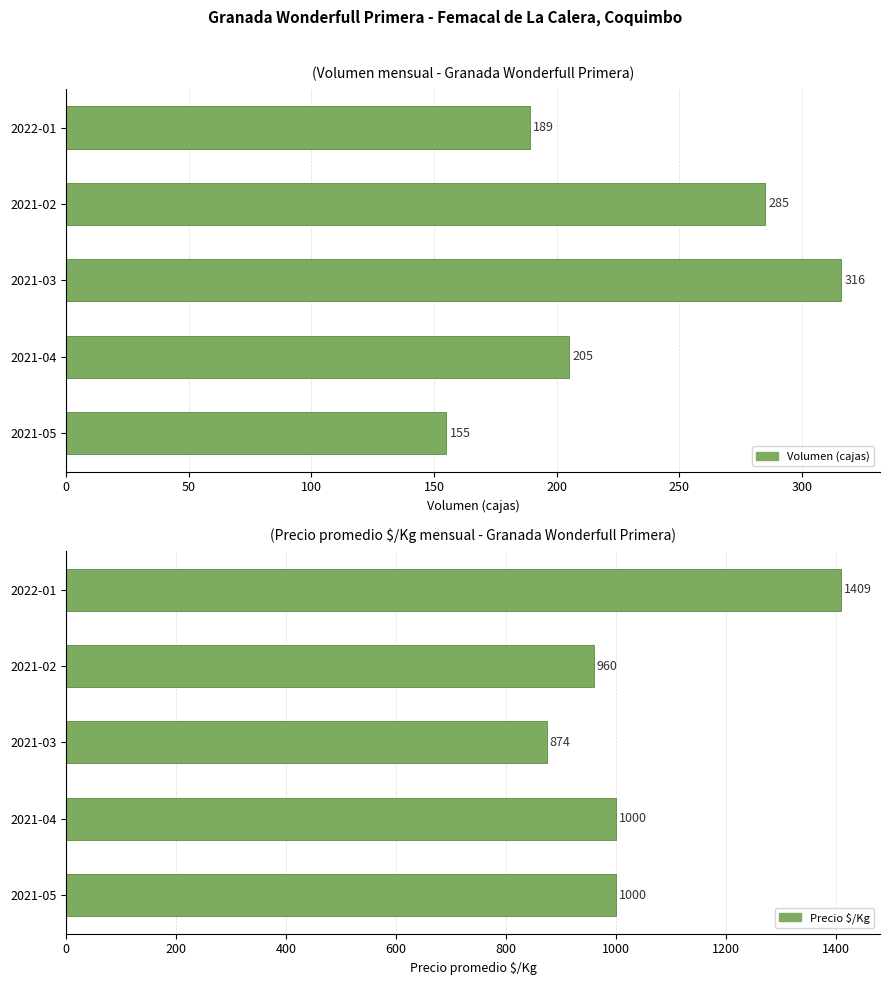

Is the value of Volumen at 50 greater than the value of Precio $/Kg at 150?

No